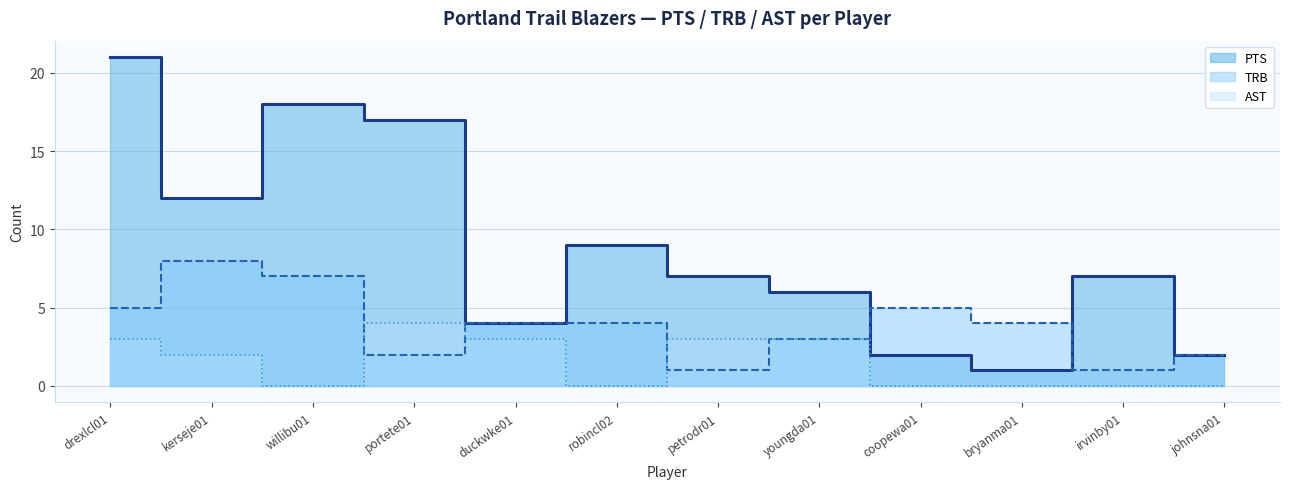

What is the greatest value displayed?

21